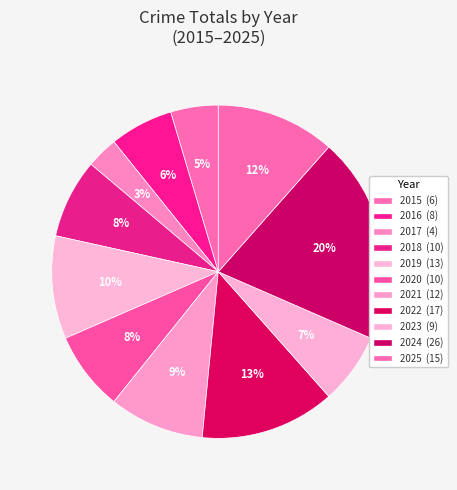

Which slice is the smallest?

2017